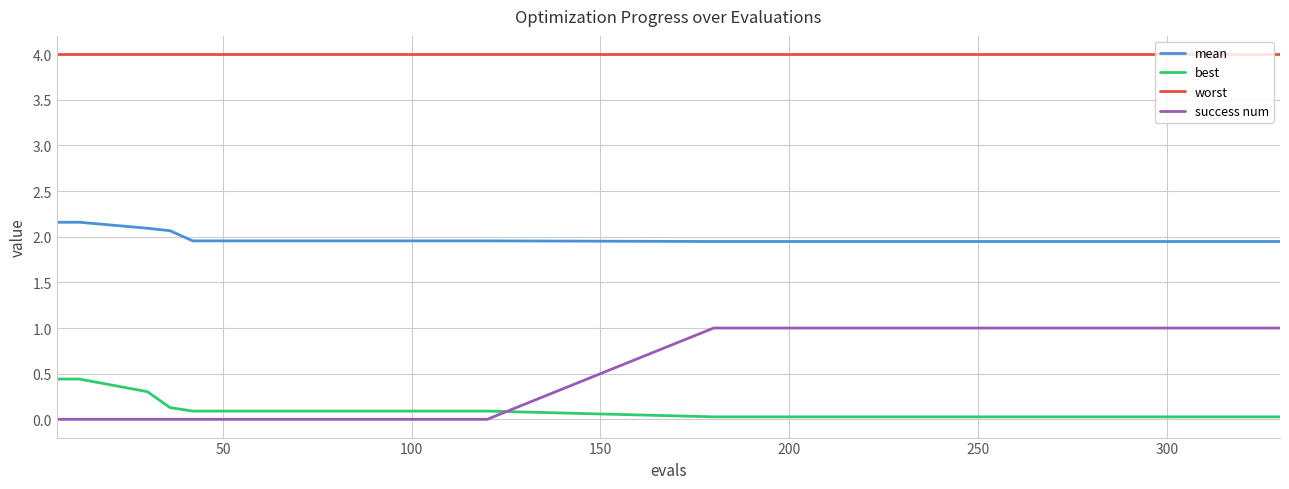

Which series has the widest spread of values?

success num